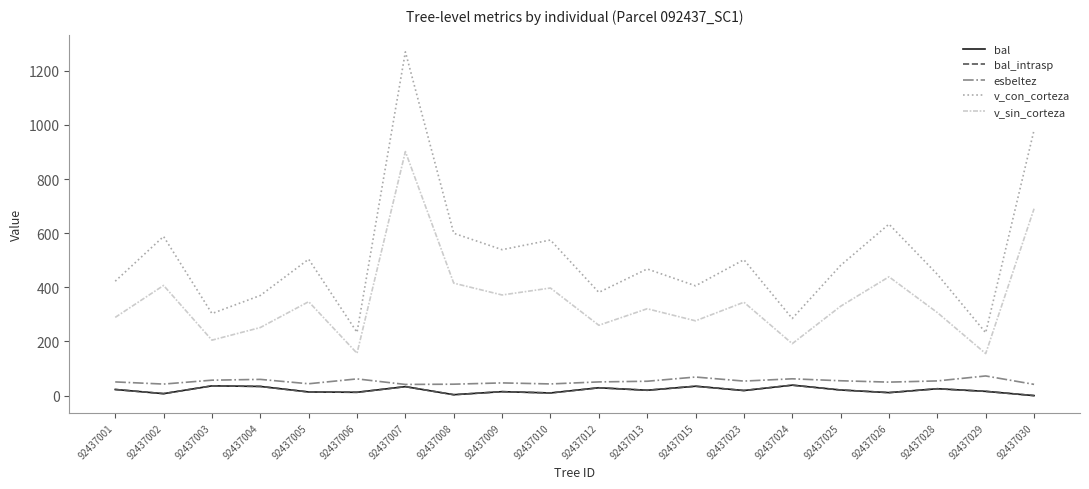

At which category does the chart reach its peak across all series?

92437007